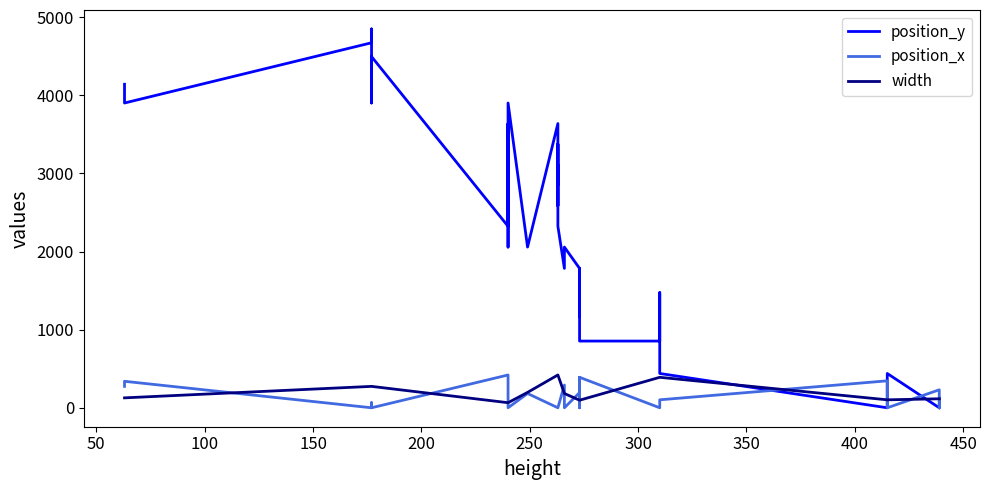

Is this an area chart (filled region under the line)?

No